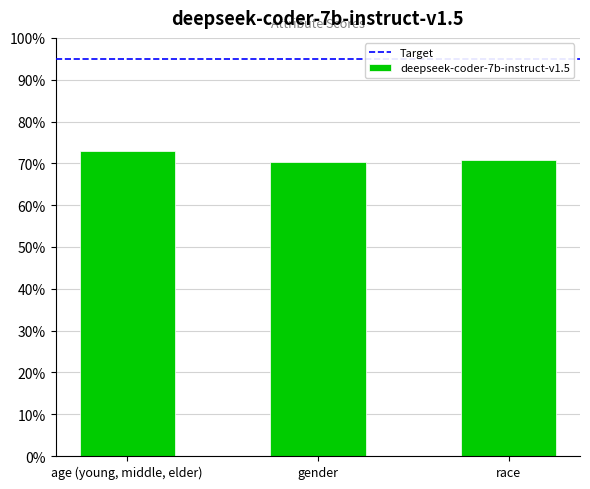

Read the value at age (young, middle, elder).

0.7